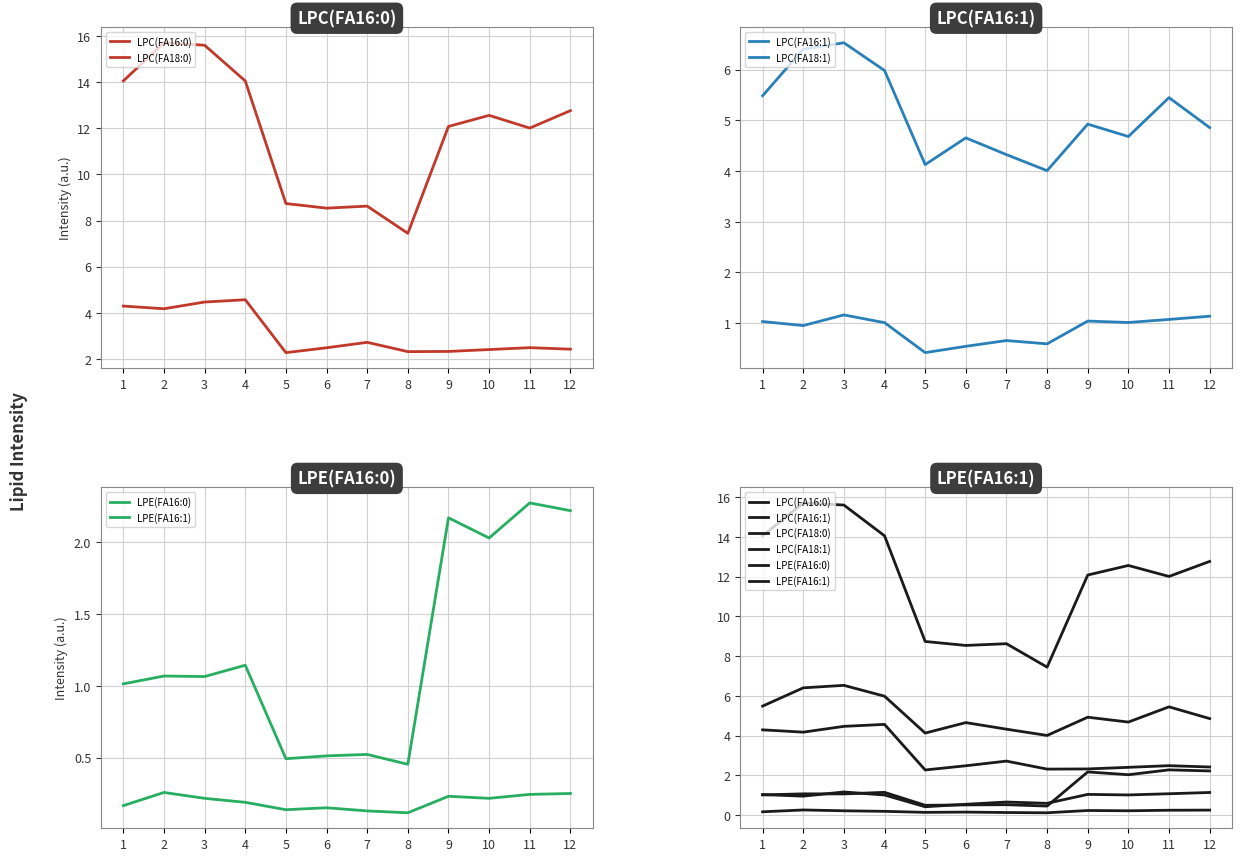

The value of LPC(FA18:0) at 5 is 0.6. True or false?

False